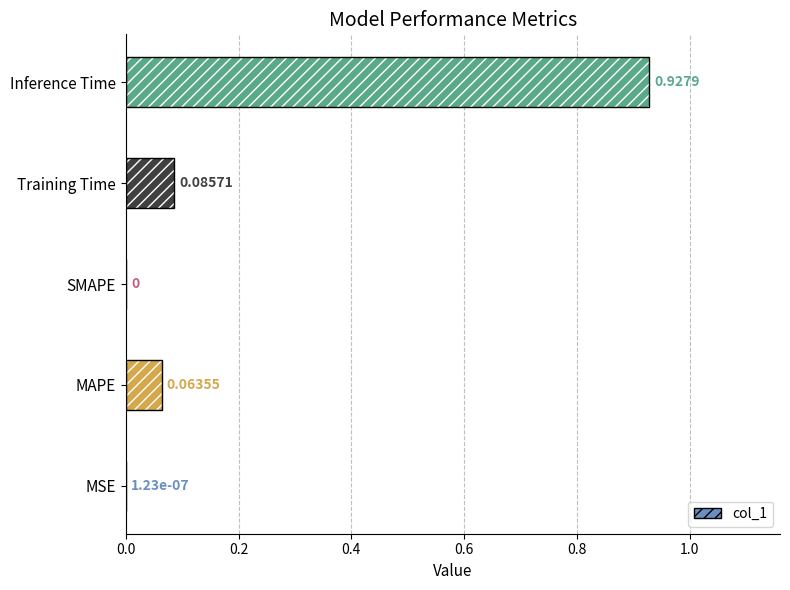

What is the sum of the values at Inference Time and MAPE?

1.0